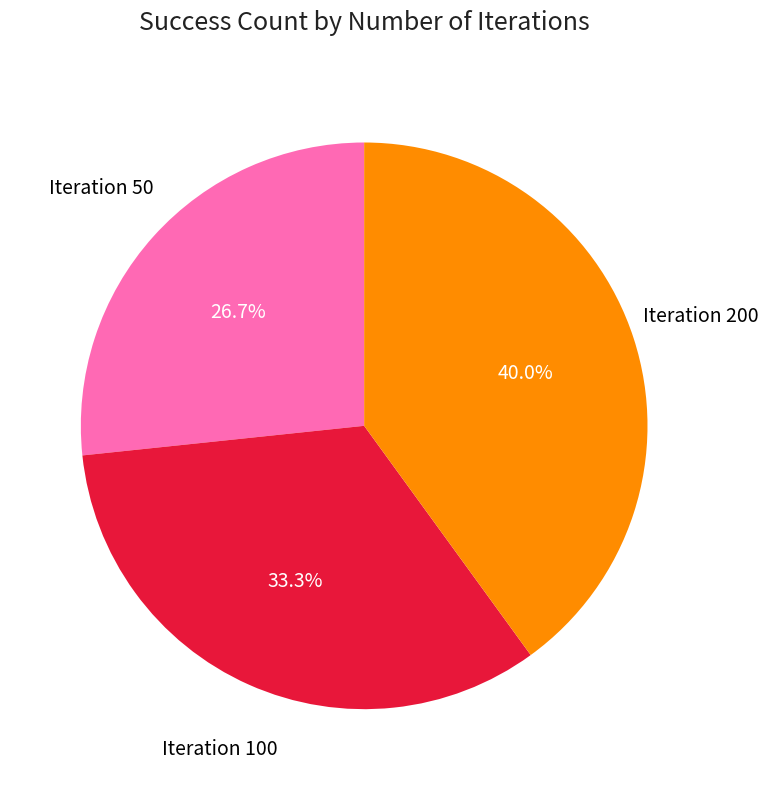

How many segments does this pie chart have?

3